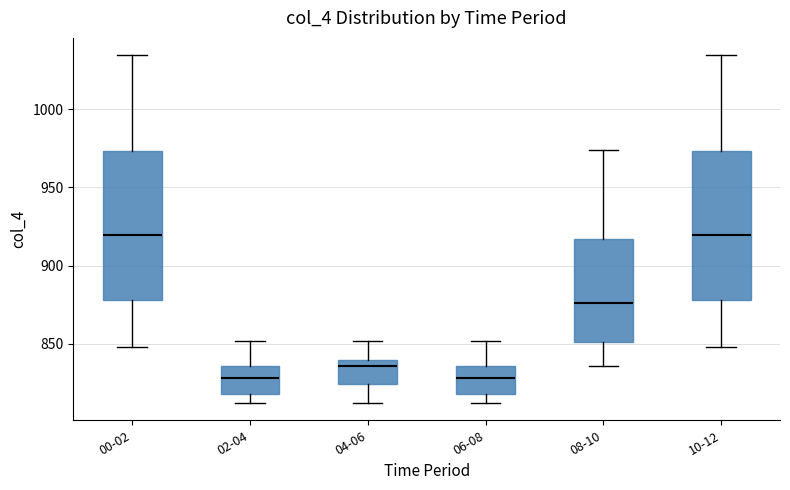

Where is the lower edge of the box for 08-10 on the y-axis? The values are not printed on the chart, so give them approximately, as read against the axis.

850